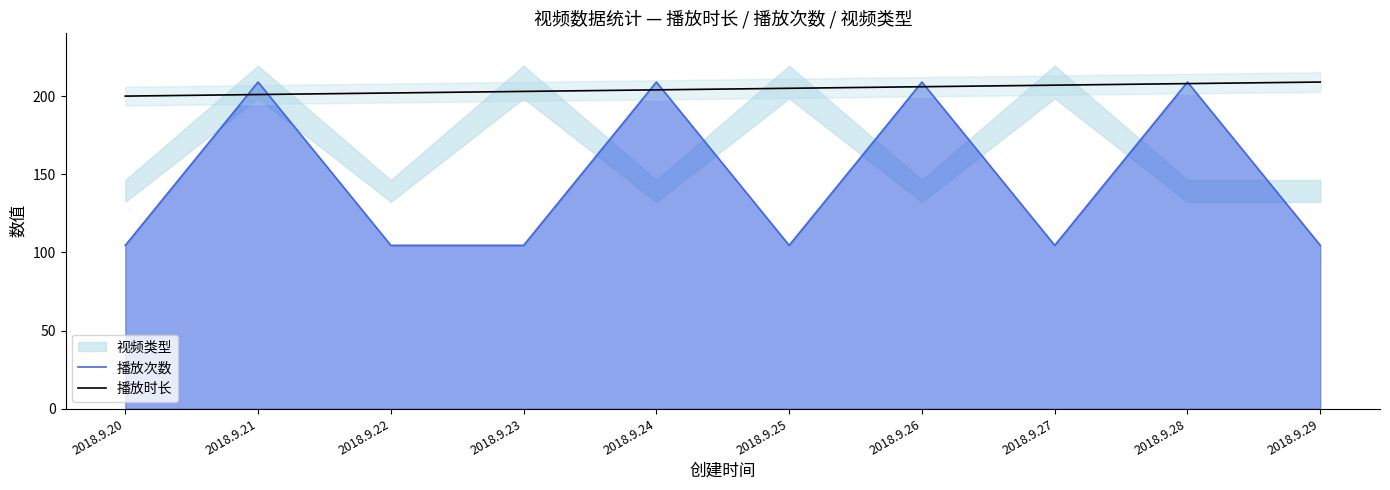

Is it true that 播放时长 equals 203.0 at 2018.9.23?

True